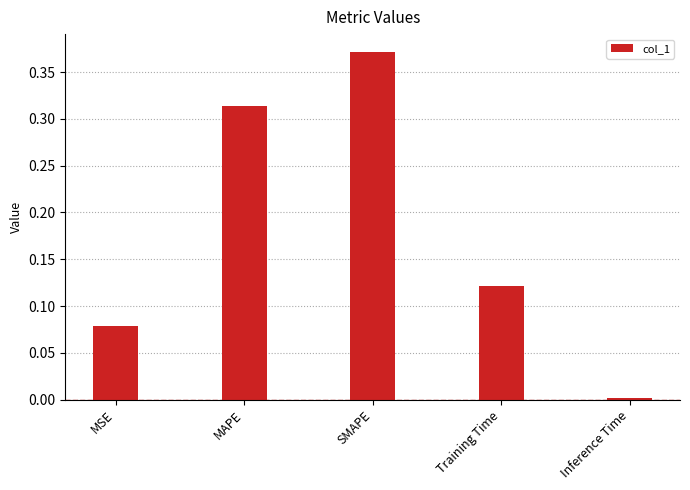

At which label is the value closest to 0?

Inference Time